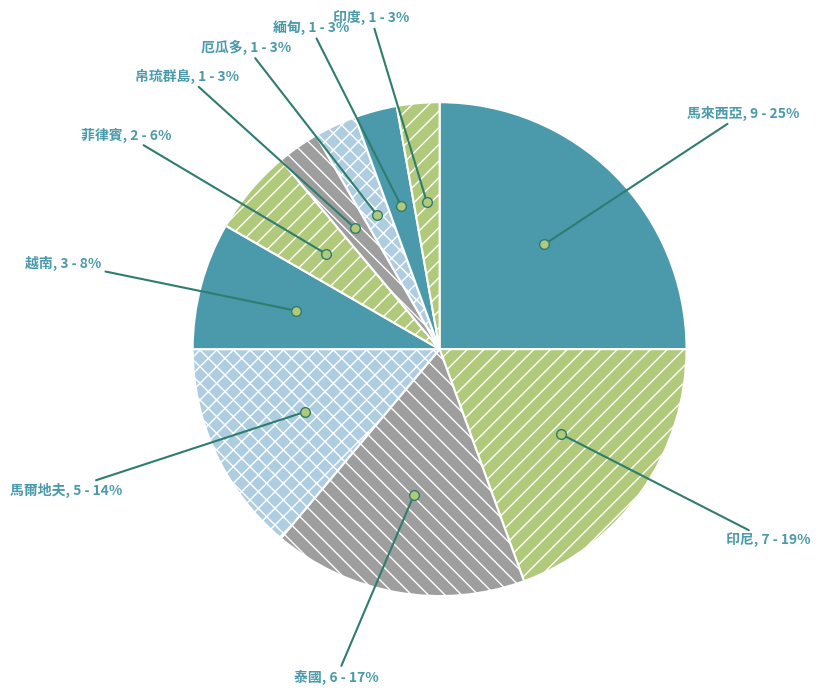

Is 帛琉群島 the majority of the pie?

No